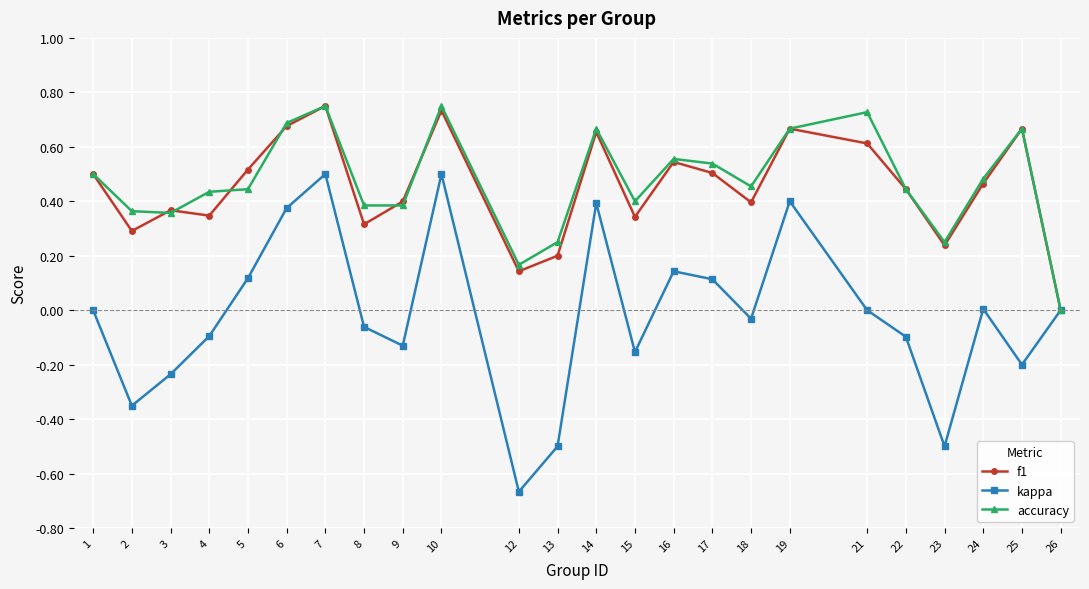

Is the value of f1 at 24 greater than the value of kappa at 16?

Yes